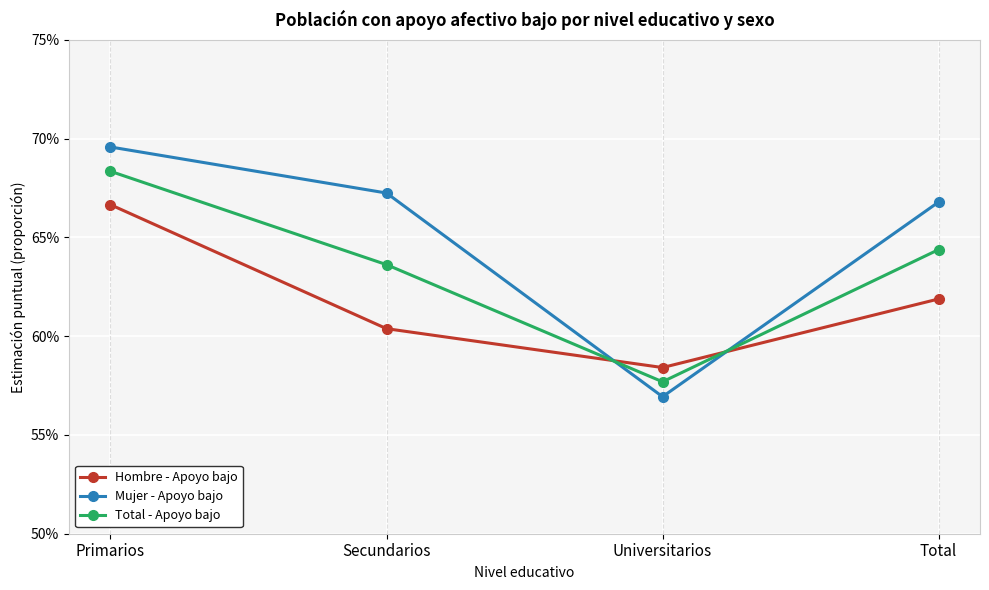

What is the label of the 4th point from the right?

Primarios